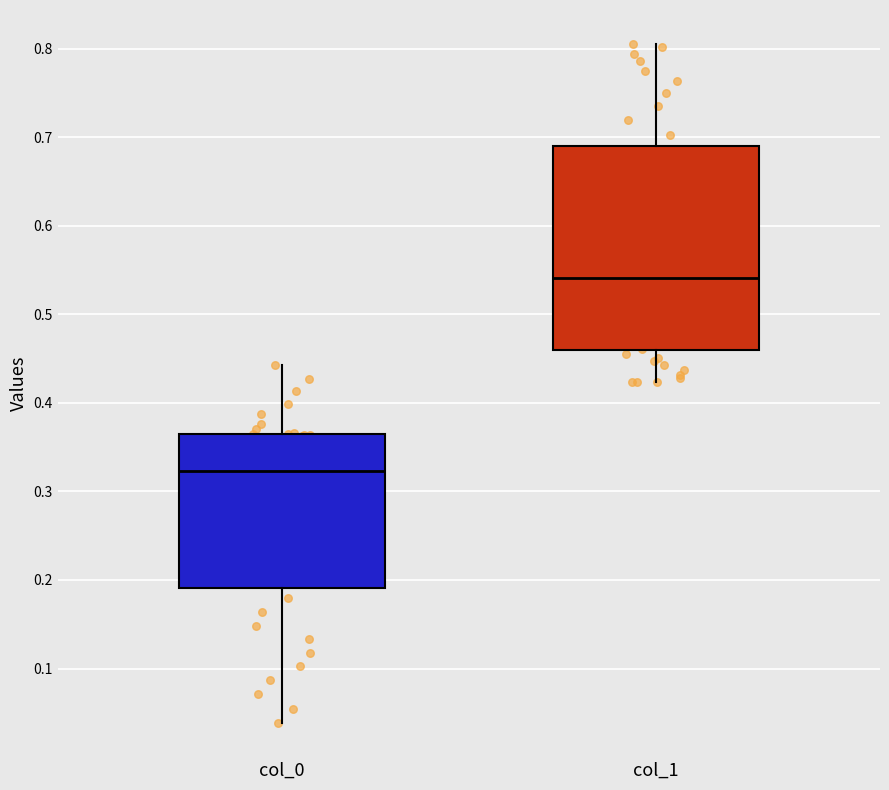

Reading left to right, transcribe this box plot: for each box, give where its median line is, the range the box spans, and where its two whiskers end, as read against the y-axis. The values are not printed on the chart, so give them approximately, as read against the axis.

col_0: median 0.32, box 0.19 to 0.36, whiskers 0.04 to 0.44
col_1: median 0.54, box 0.46 to 0.69, whiskers 0.42 to 0.81